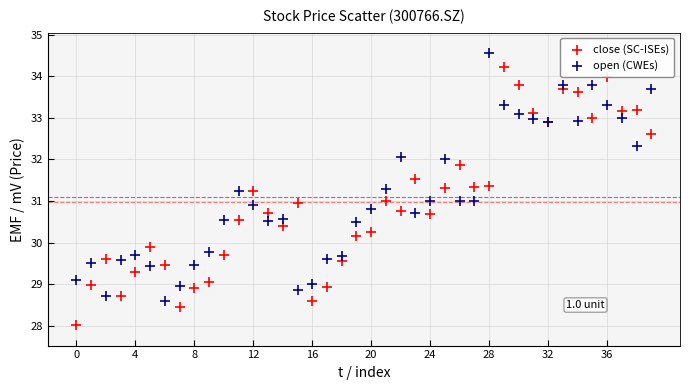

Which series has the widest spread of Y values?

close (SC-ISEs)